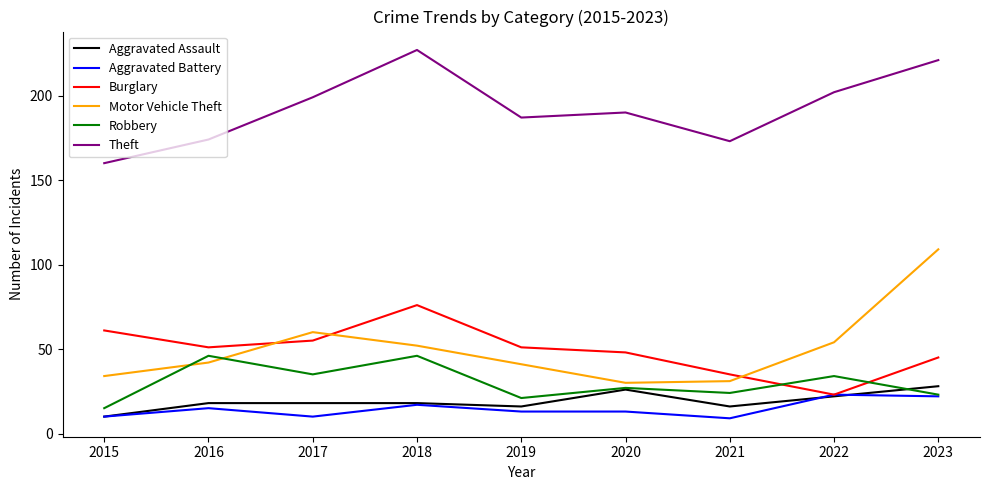

At which category does Aggravated Battery reach its first local valley?

2017